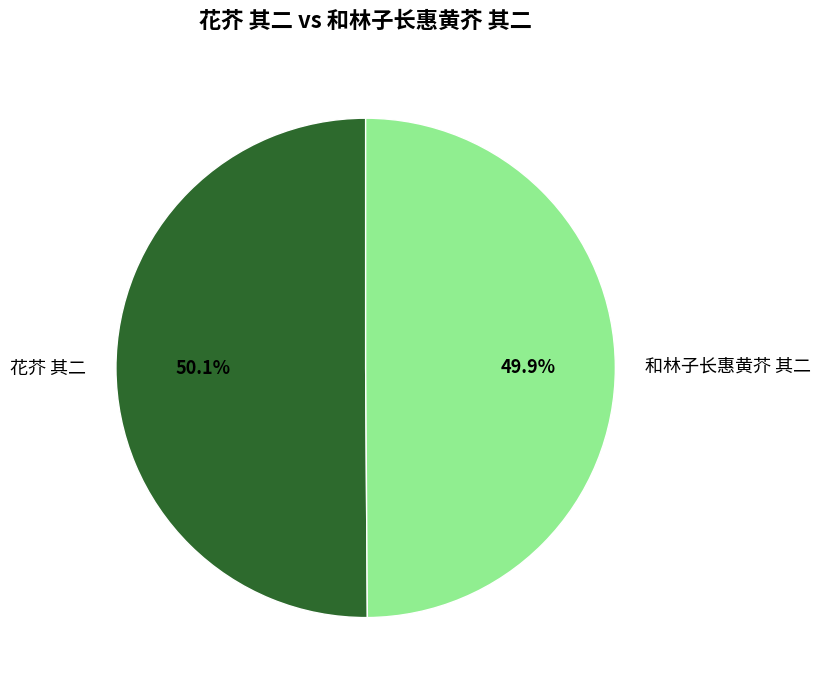

Combined, what portion of the pie is 和林子长惠黄芥 其二 and 花芥 其二?

100.0%